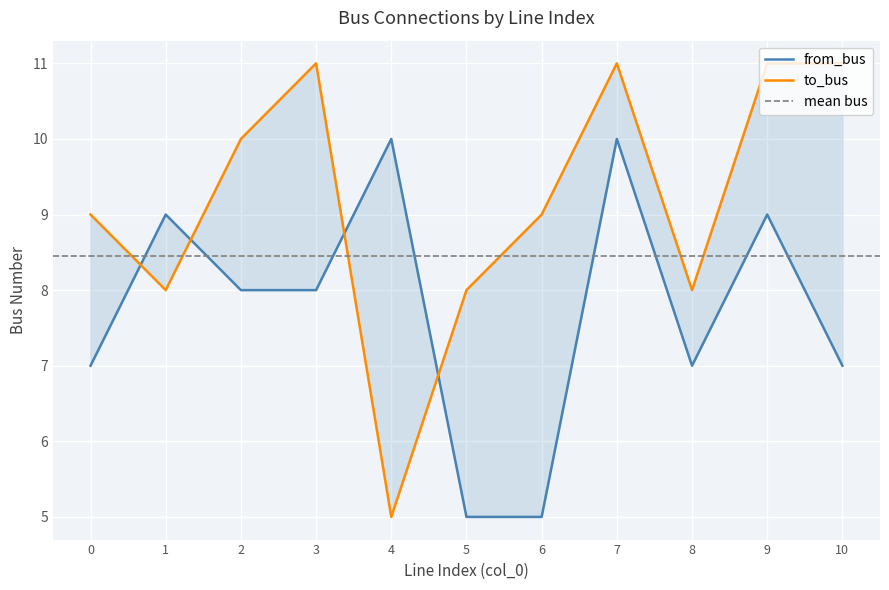

What is the maximum value shown in the chart?

11